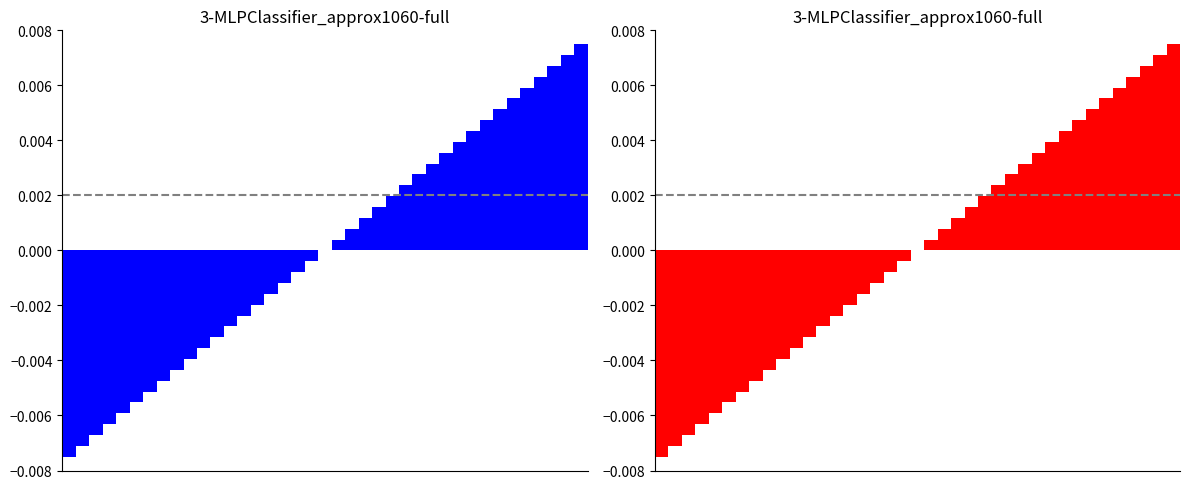

How many values in BIT are below zero?

19